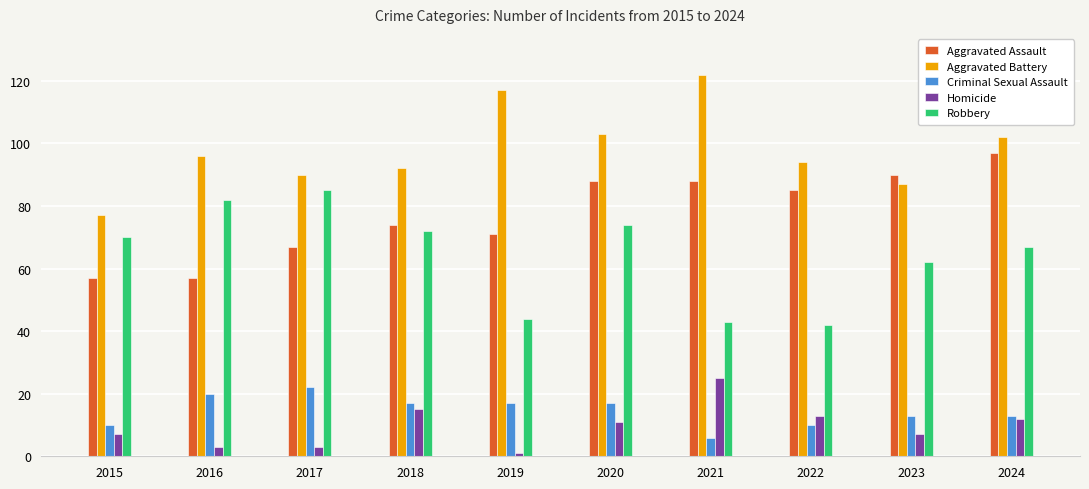

The Aggravated Assault series shows 114 at 2019. True or false?

False